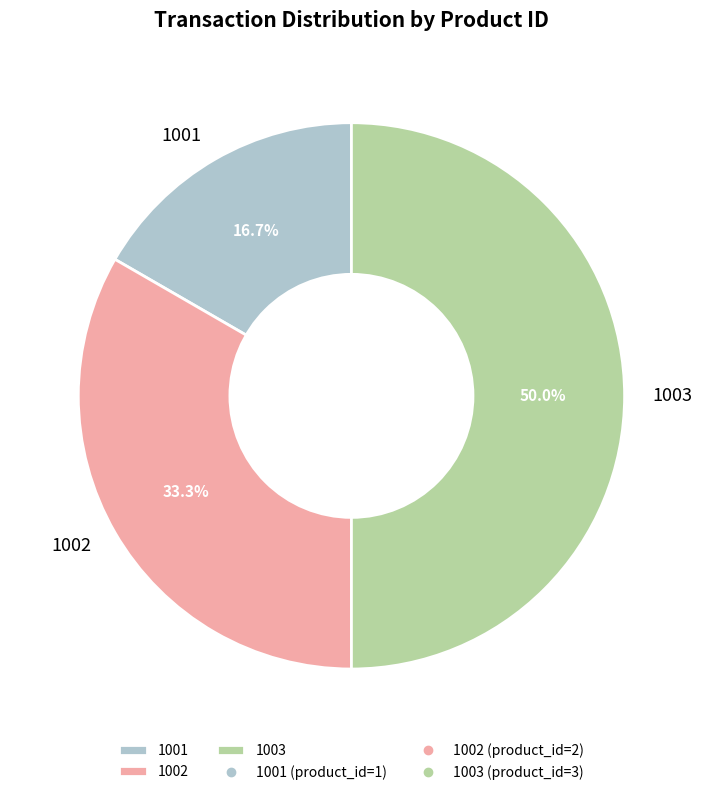

To the nearest percent, what portion does 1001 represent?

17%